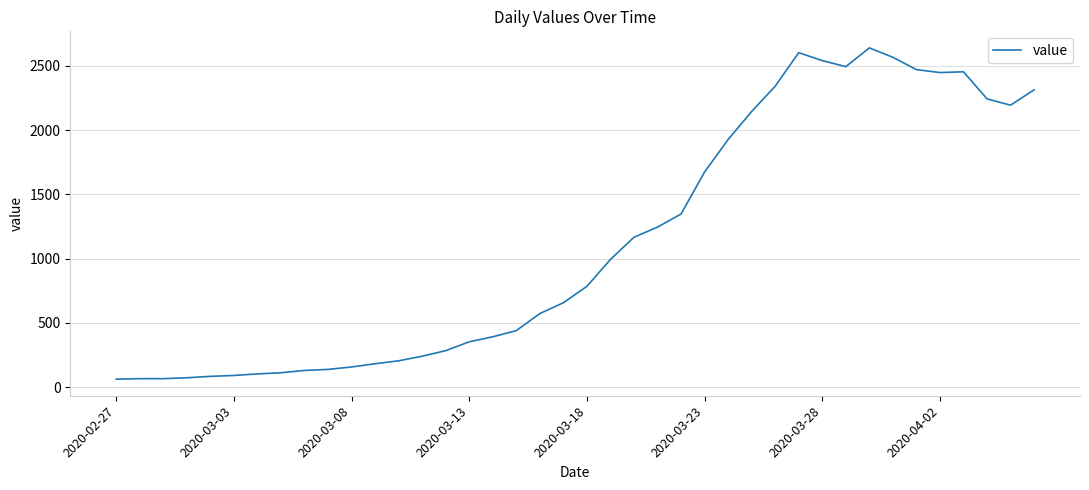

What is the minimum value shown in the chart?

61